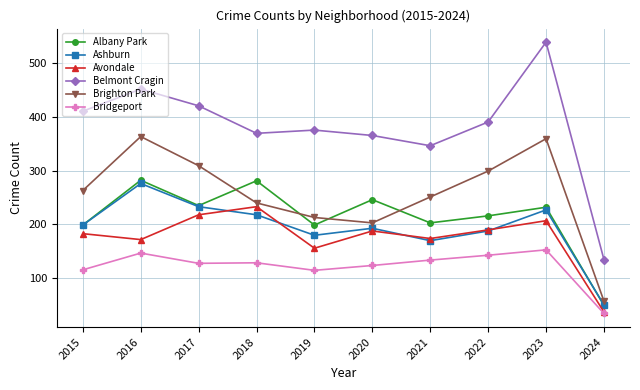

True or false: Ashburn has more than 2 points higher than both neighbors.

True